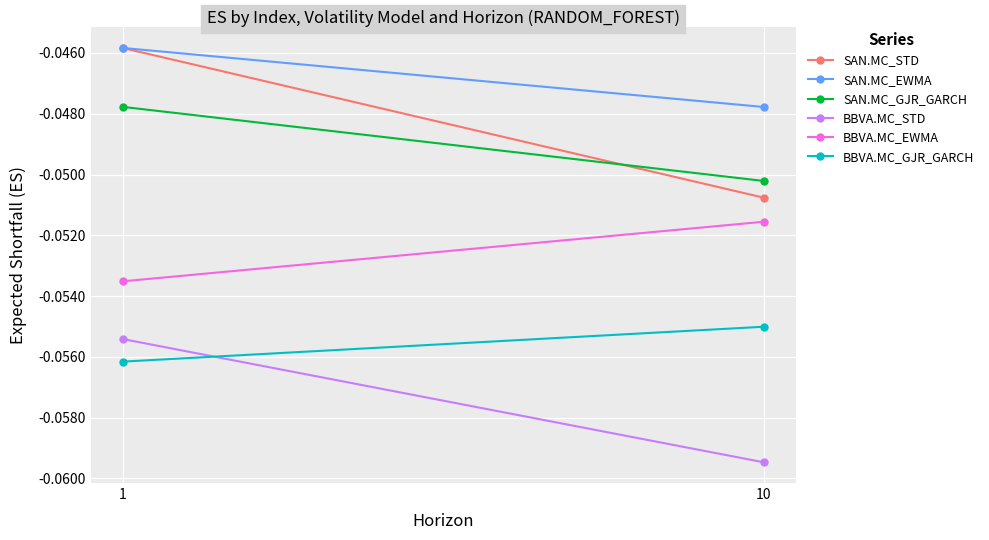

Between 1 and 10, which series saw the biggest shift?

SAN.MC_STD